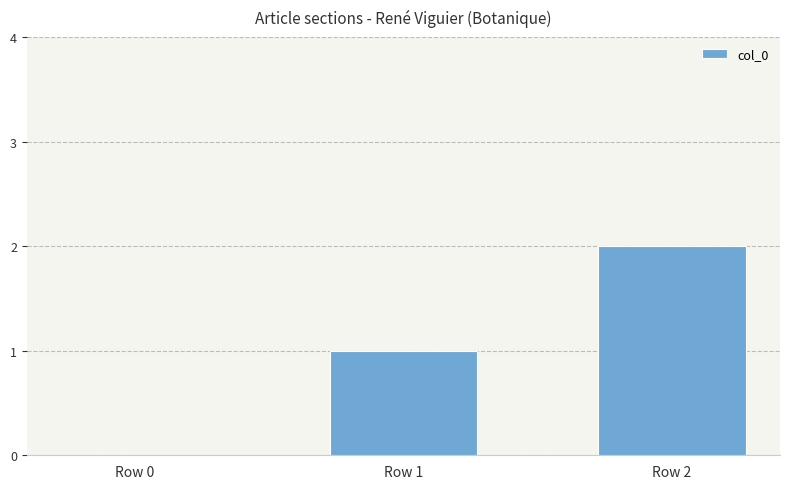

Is it true that the value at Row 1 is 0?

False